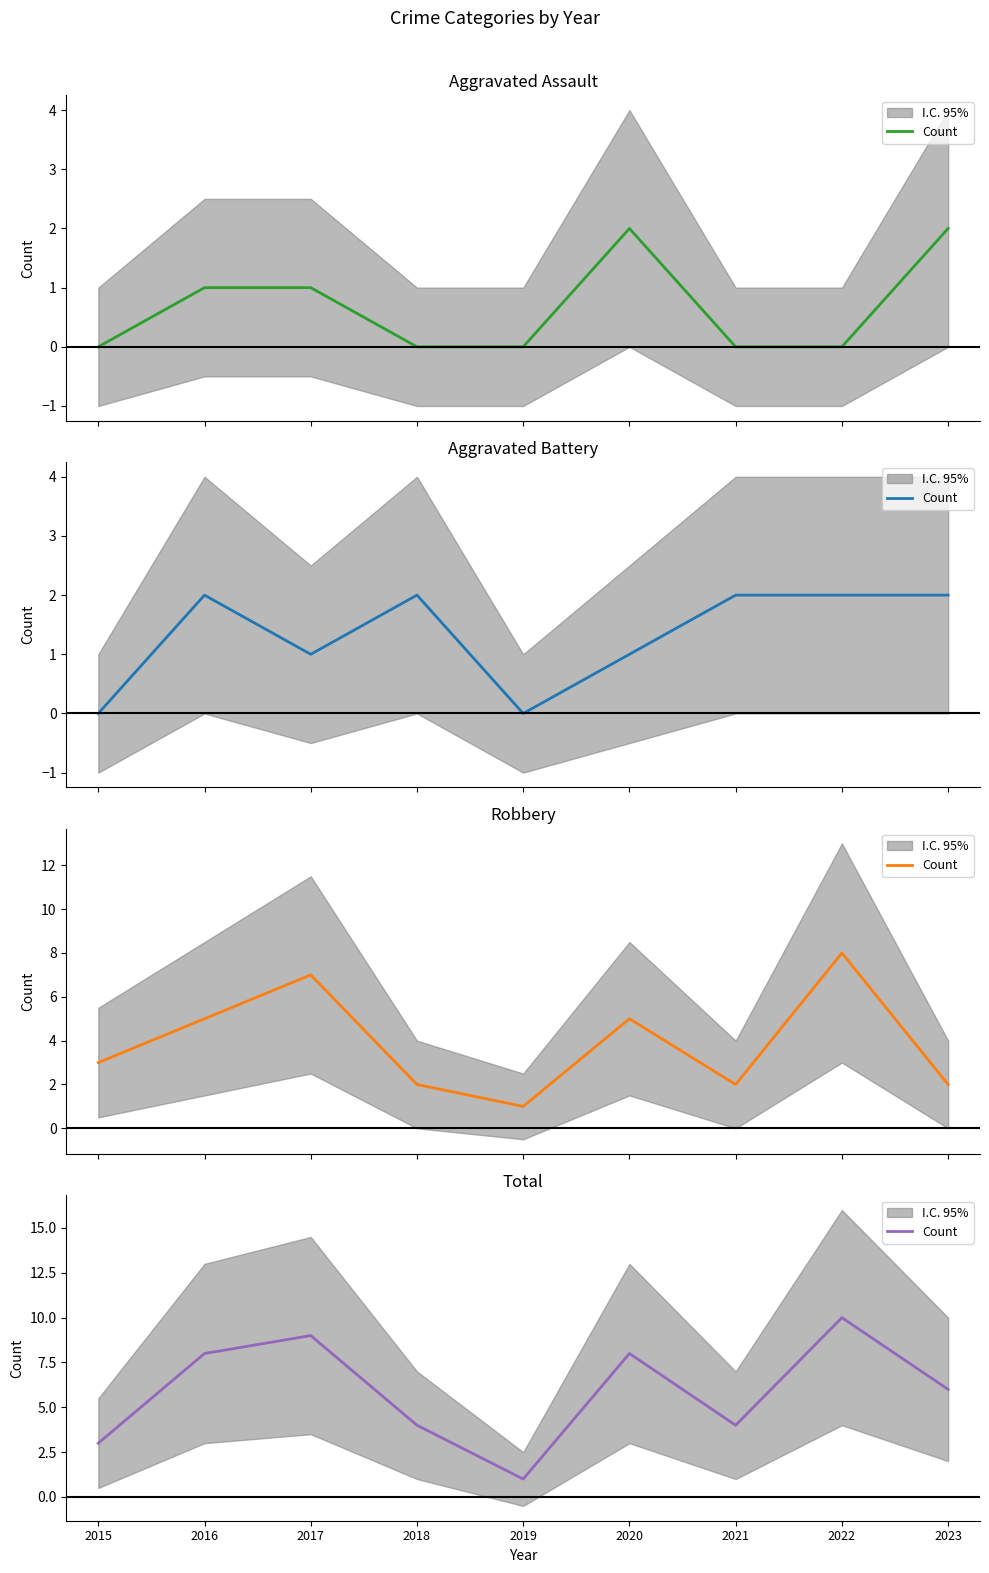

What is the value of the 1st point from the left?

3